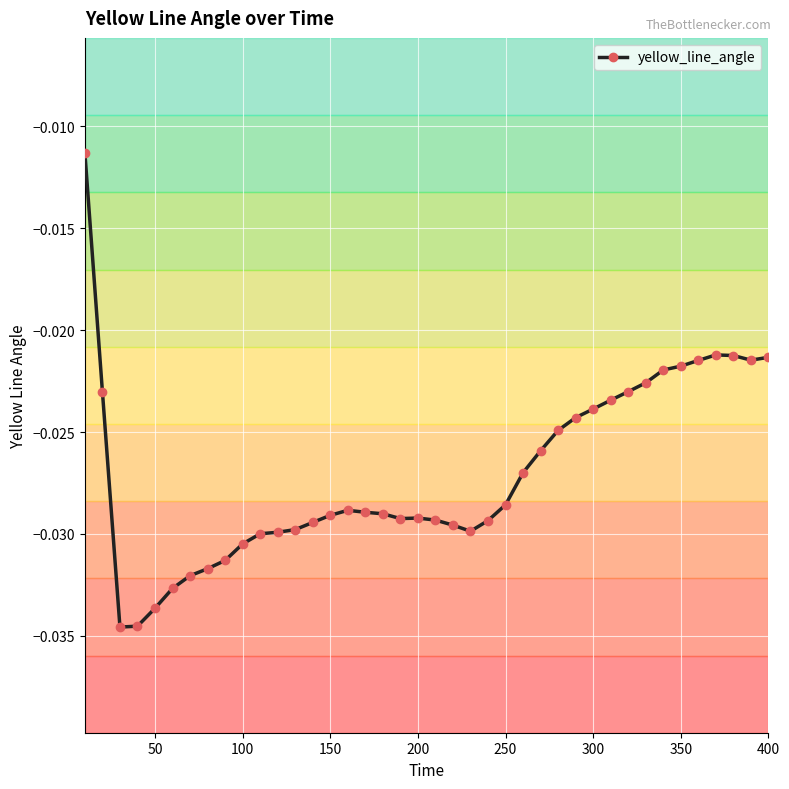

True or false: the data has more than 2 interior local peaks.

True